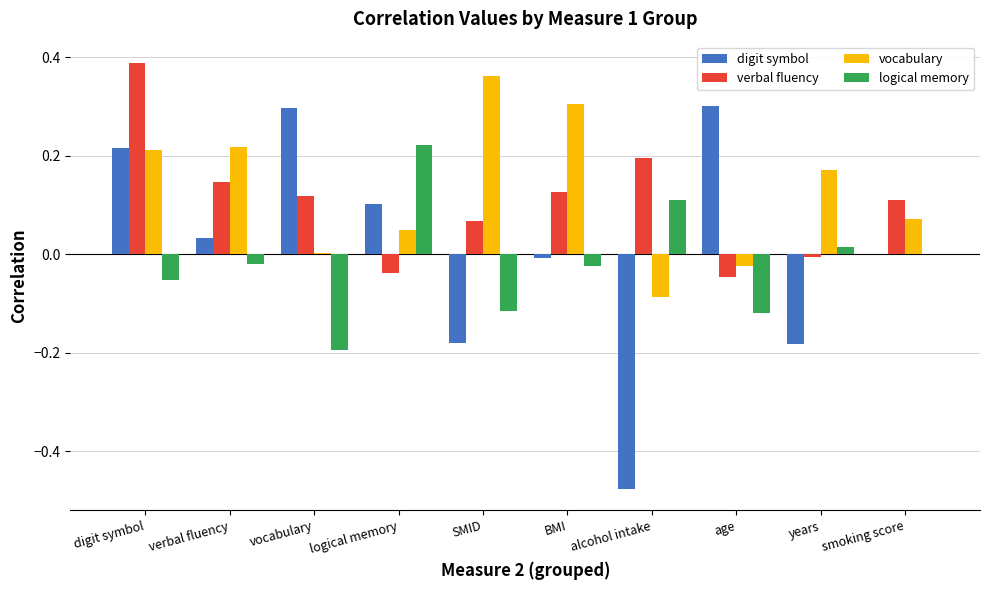

What are all the series names shown in the legend?

digit symbol, verbal fluency, vocabulary, logical memory